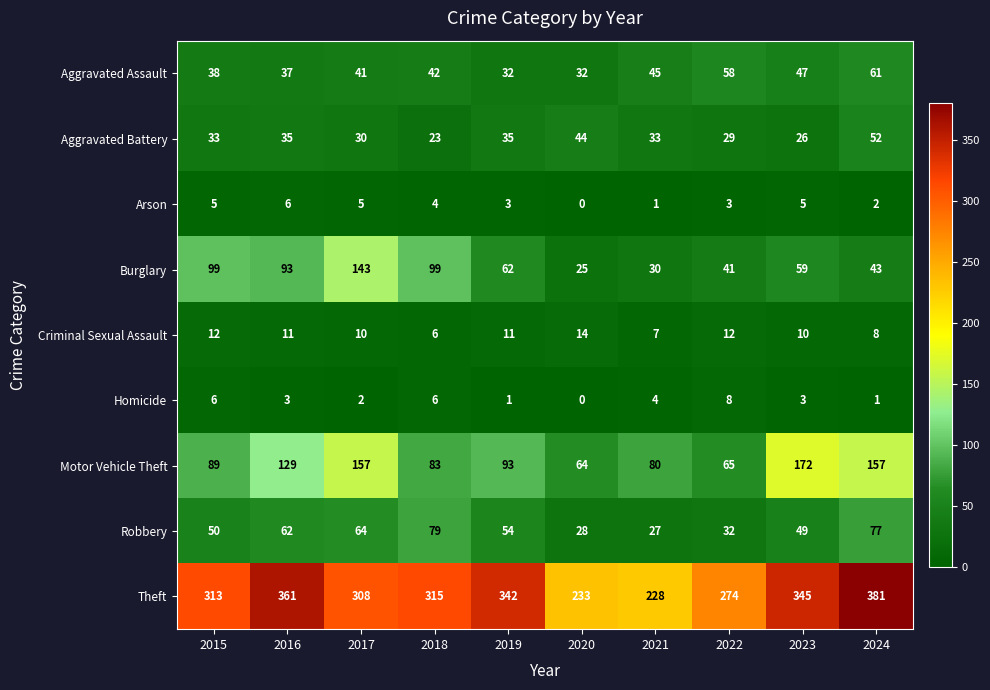

Which series has the widest spread of values?

Theft